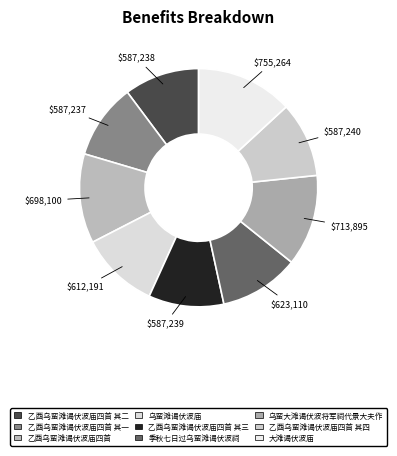

Count the number of slices in the pie.

9